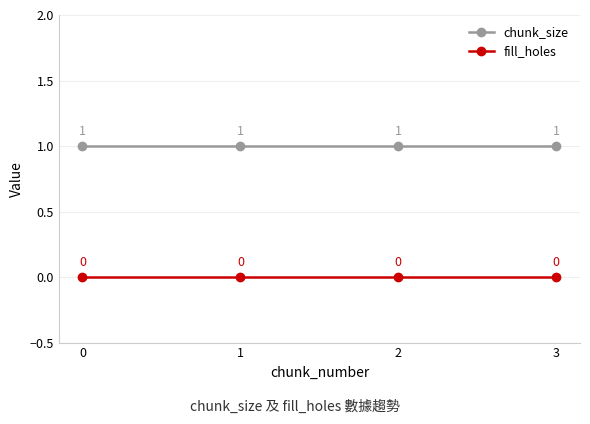

What is the sum of the chunk_size values at 1 and 2?

2